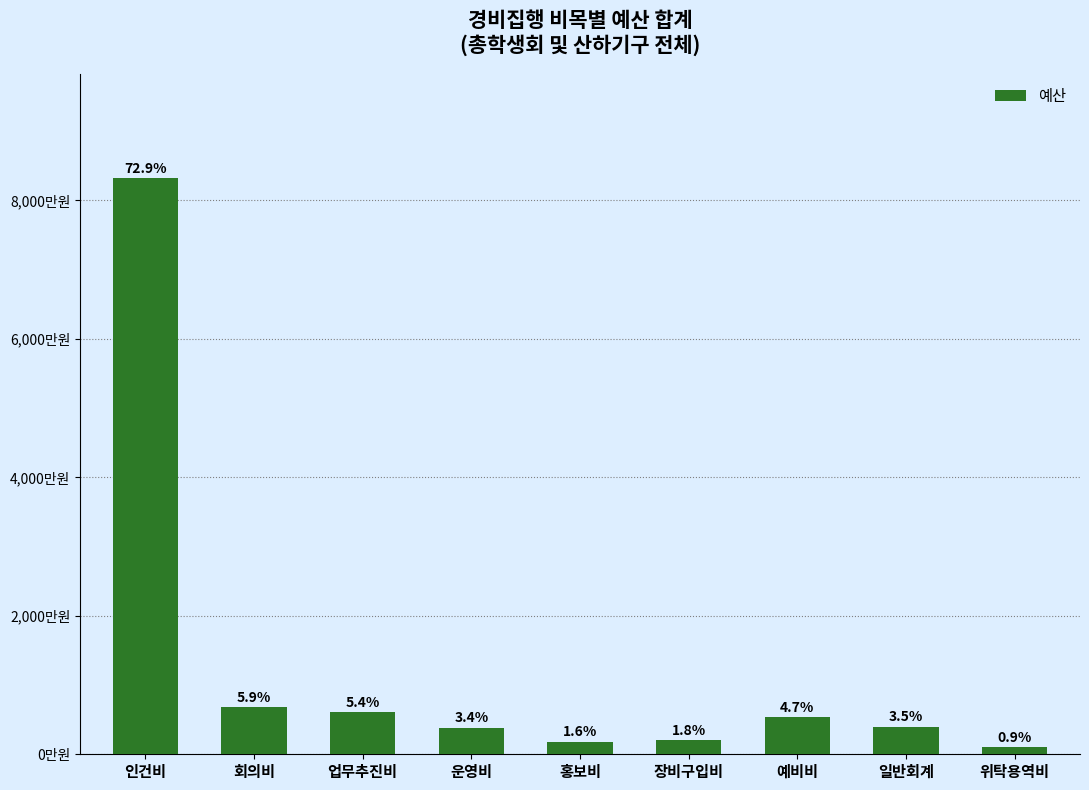

What is the difference between the maximum and minimum values?

82202200